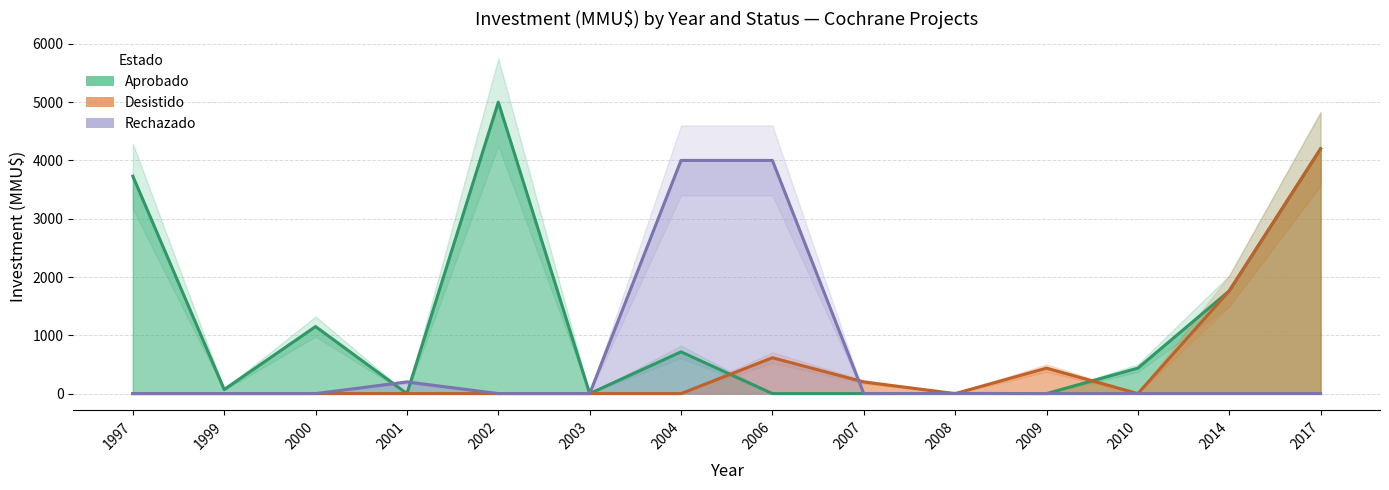

How many positive values does the Aprobado series have?

8